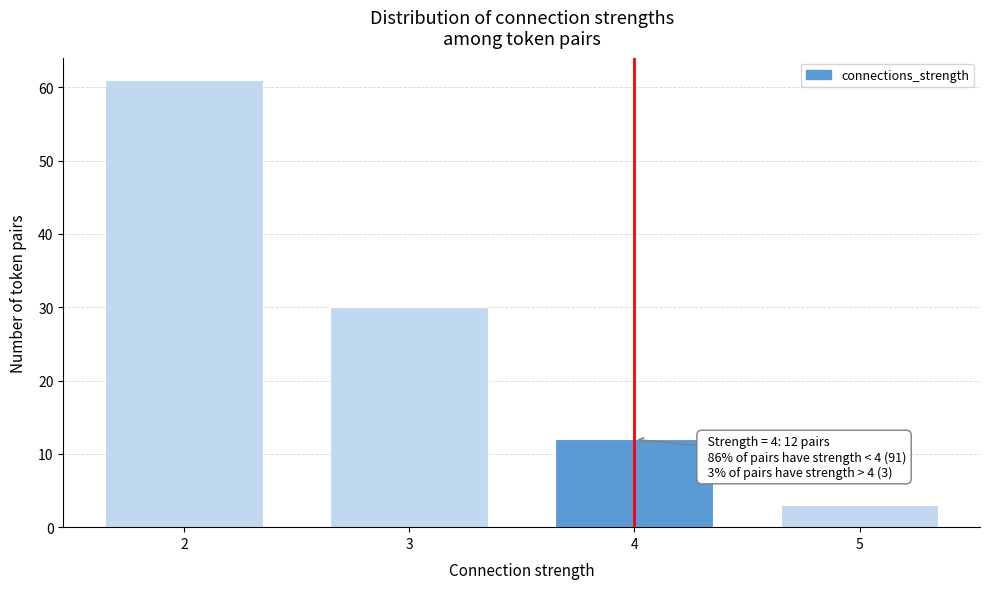

Reading left to right, transcribe all the data shown in this chart.

2=61	3=30	4=12	5=3